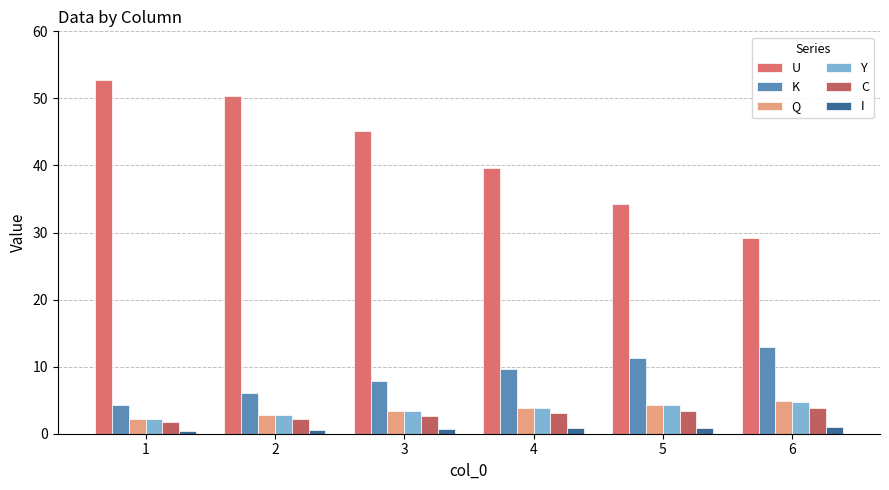

What is the difference between the K values at 6 and 4?

3.4